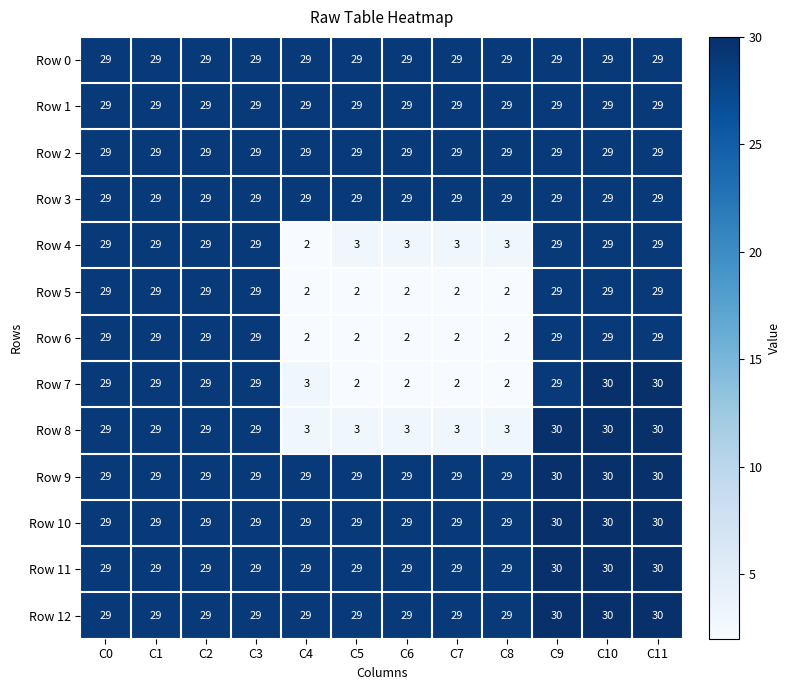

What is the sum of the Row 1 values at C1 and C4?

58